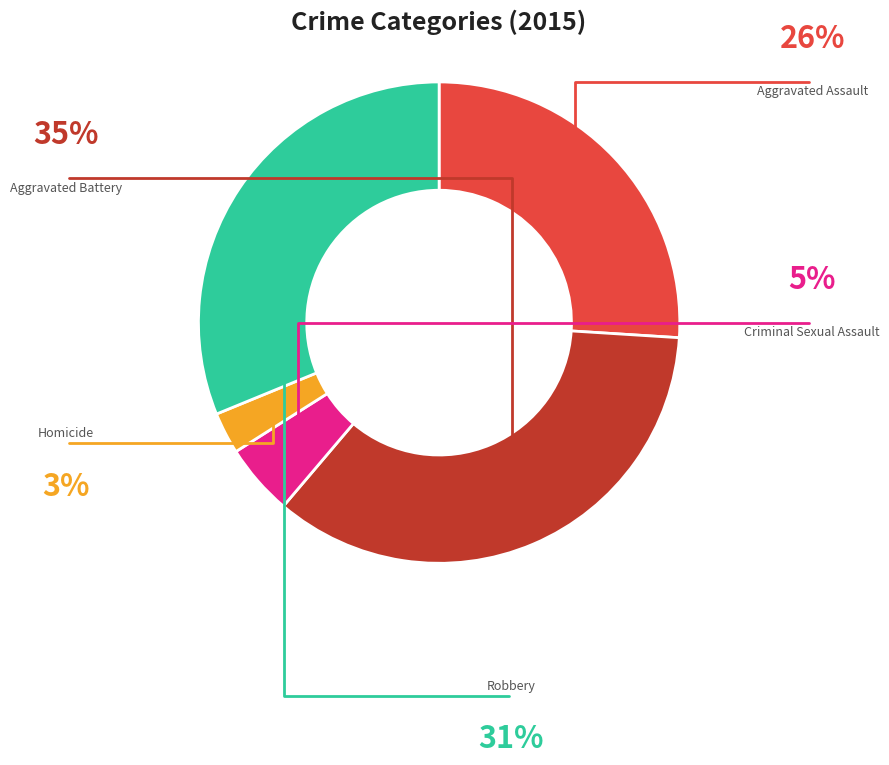

Is there any slice that represents more than half of the pie?

No